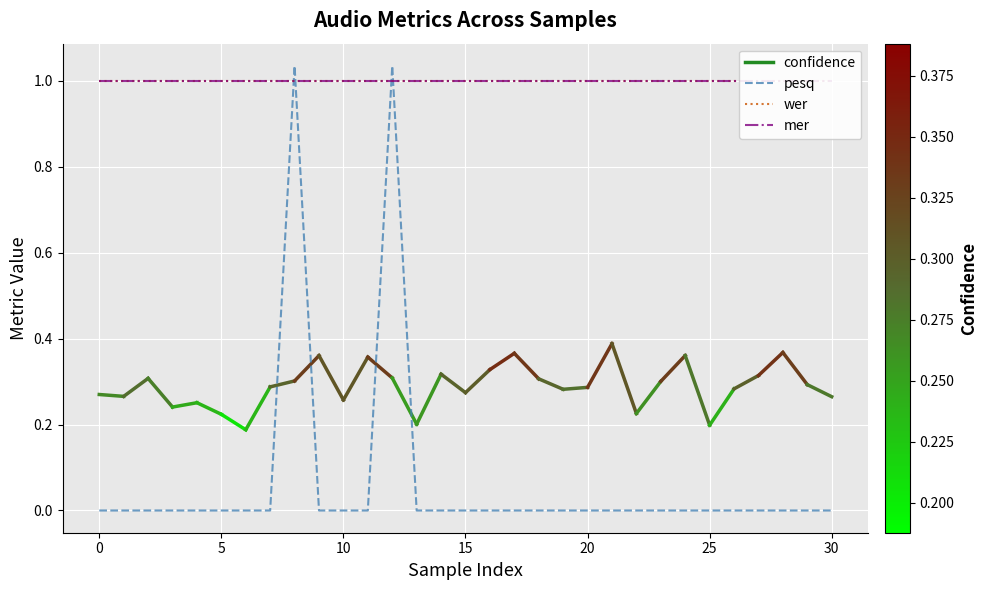

What is the sum of the mer values at 20 and 25?

2.0